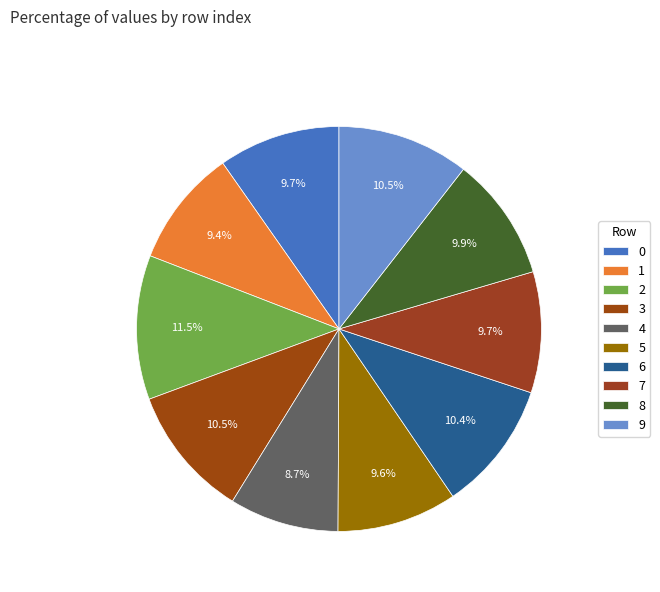

What portion of the pie excludes 5?

90.4%